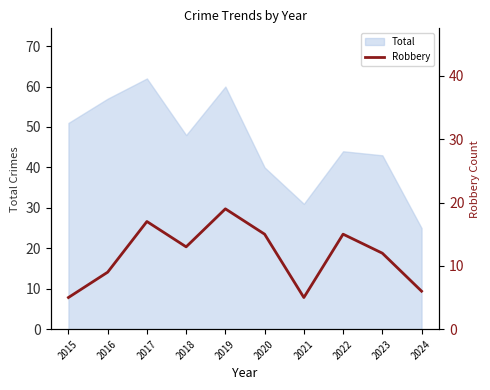

How many points are lower than both their immediate neighbors (excluding endpoints)?

2